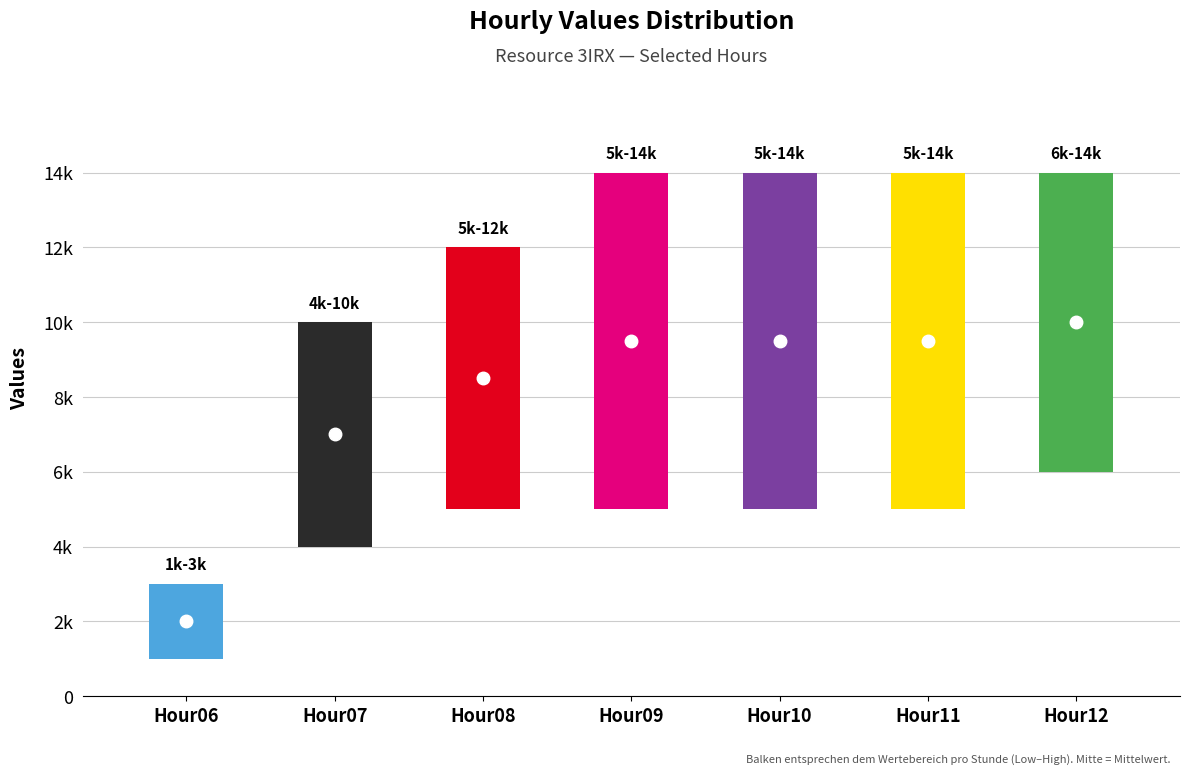

What are all the series names shown in the legend?

low, high, mid